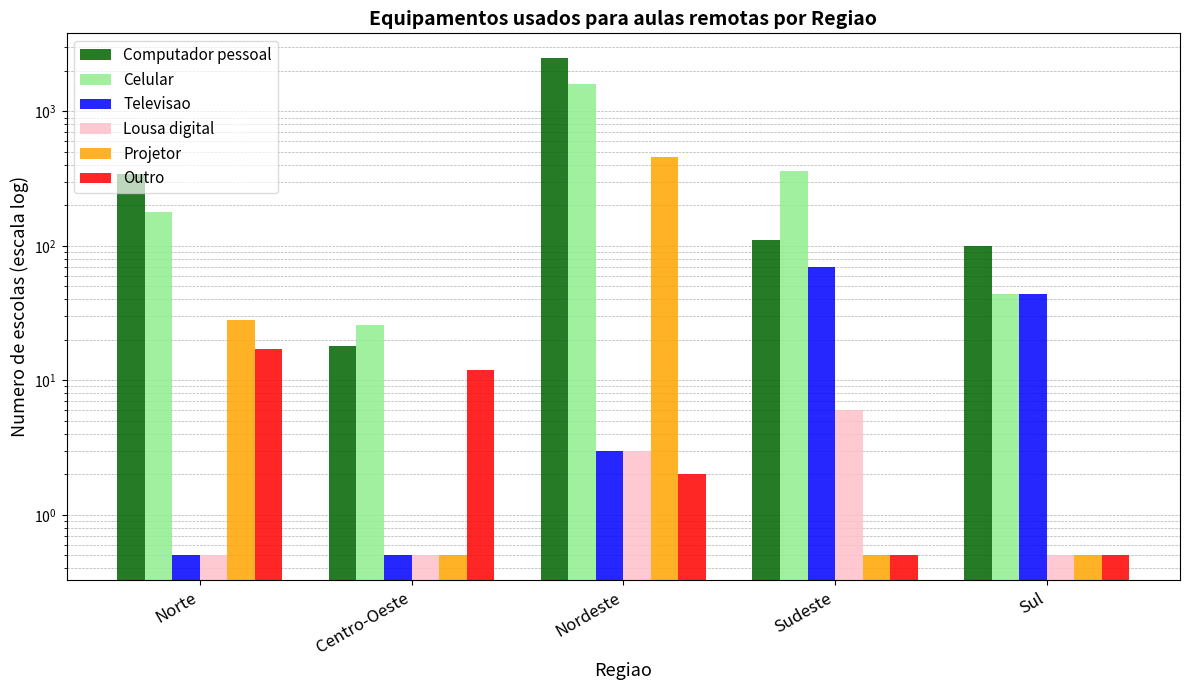

At which category is the sum across all series the highest?

Nordeste